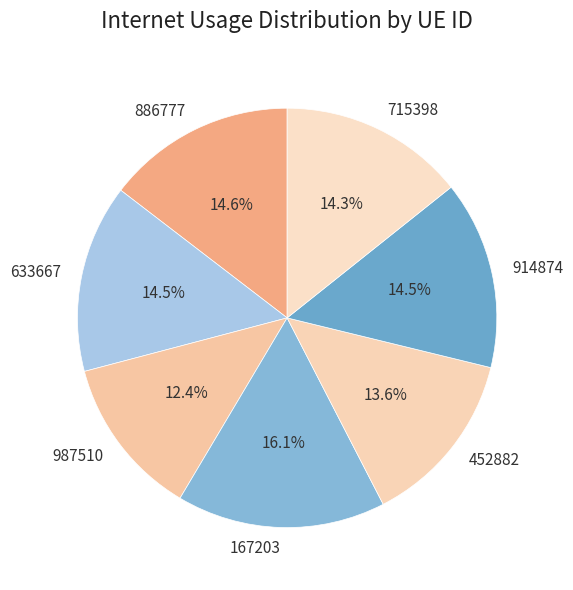

Is 633667 the majority of the pie?

No